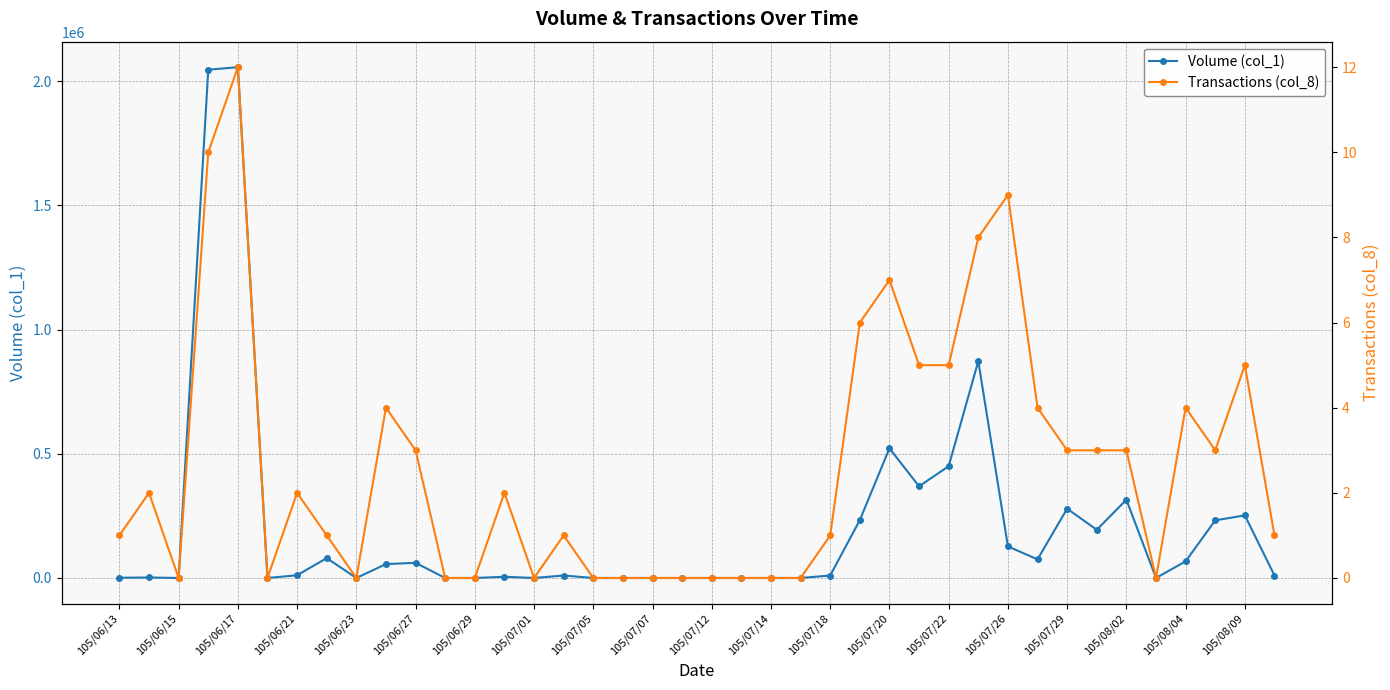

What are all the series names shown in the legend?

Volume (col_1), Transactions (col_8)